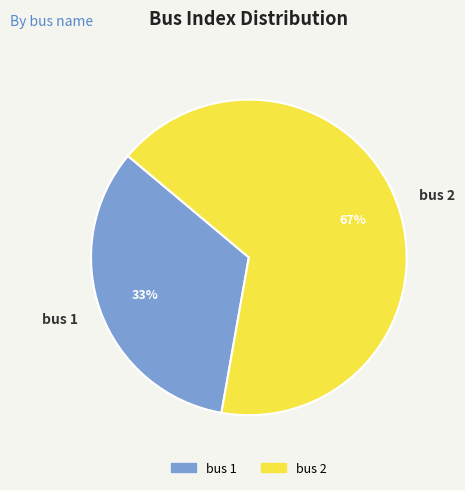

To the nearest percent, what is the average slice percentage?

50%